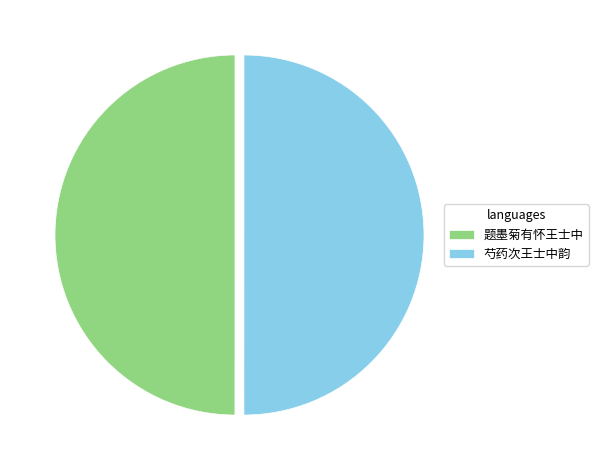

How many segments does this pie chart have?

2